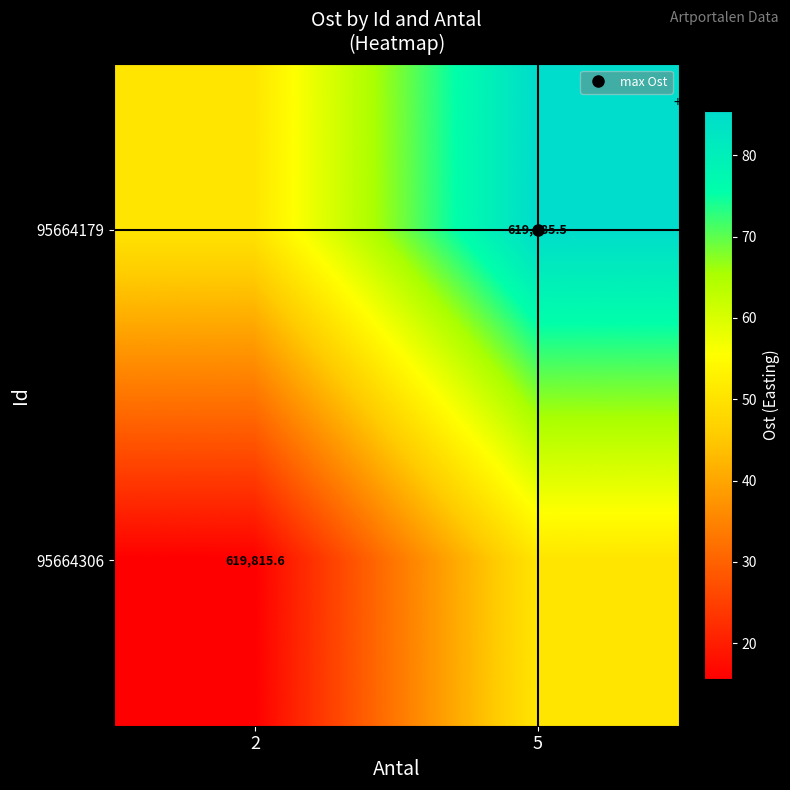

What is the difference between the maximum and minimum values in the 95664306 series?

34.9